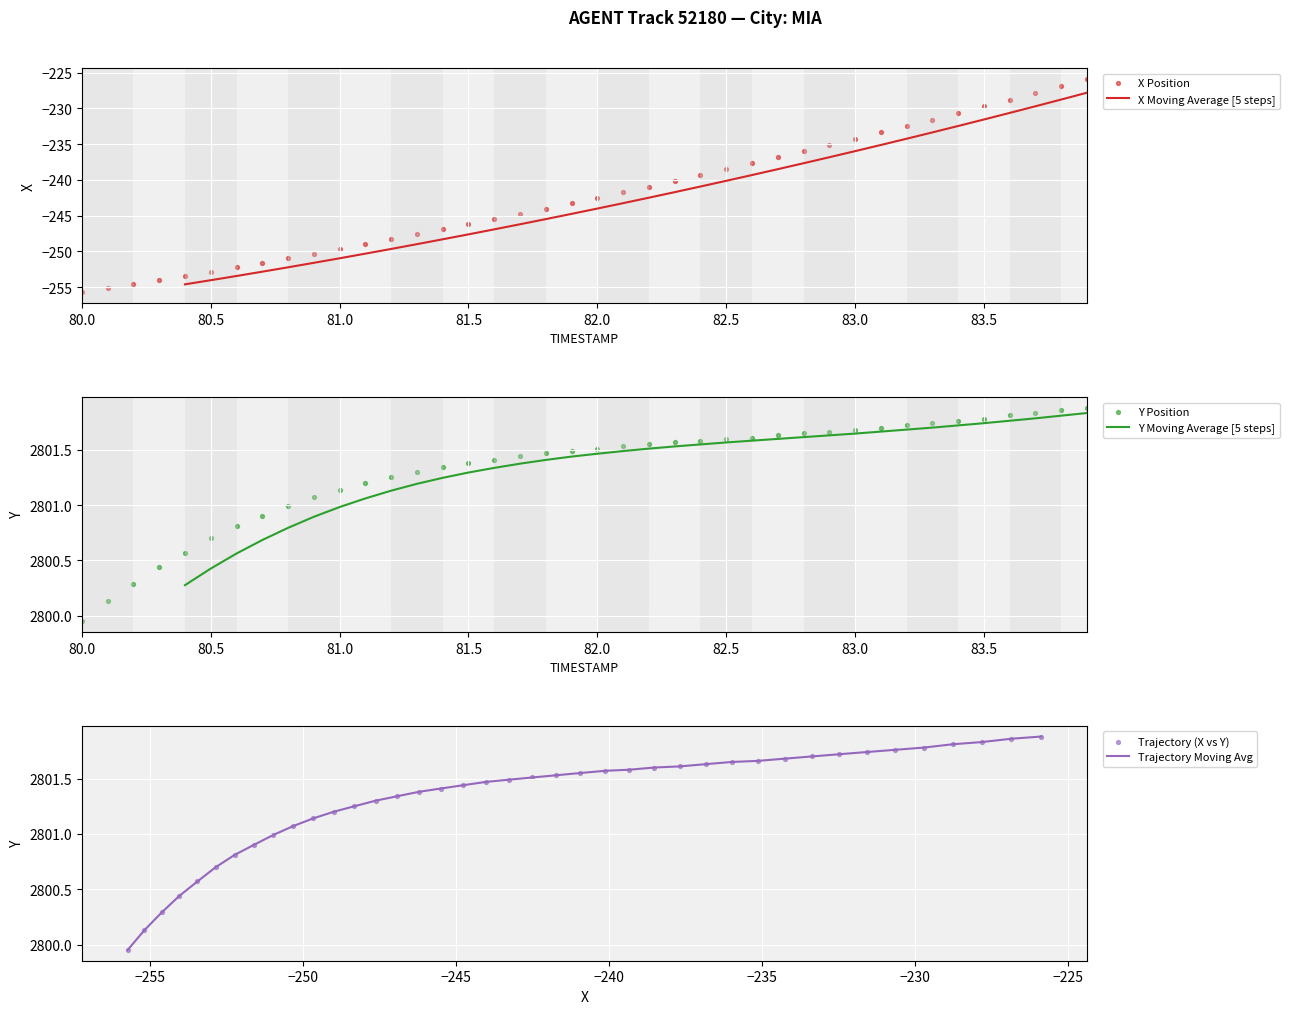

Which series has the largest total across all categories?

Y